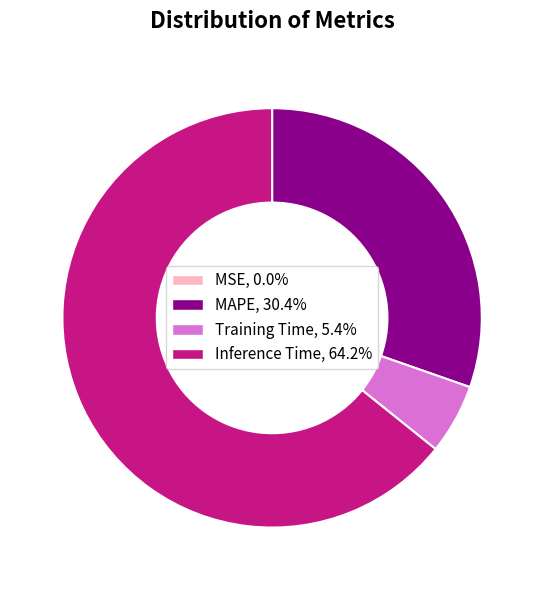

Approximately how many times larger is the value at MAPE compared to Inference Time?

0.5